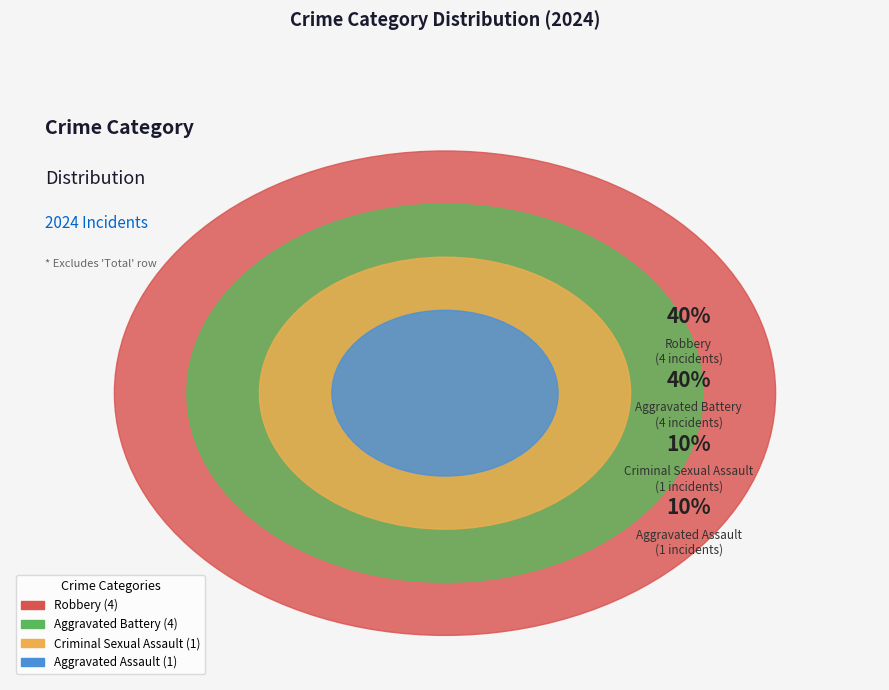

Rank the categories by value from lowest to highest.

Aggravated Assault, Criminal Sexual Assault, Aggravated Battery, Robbery